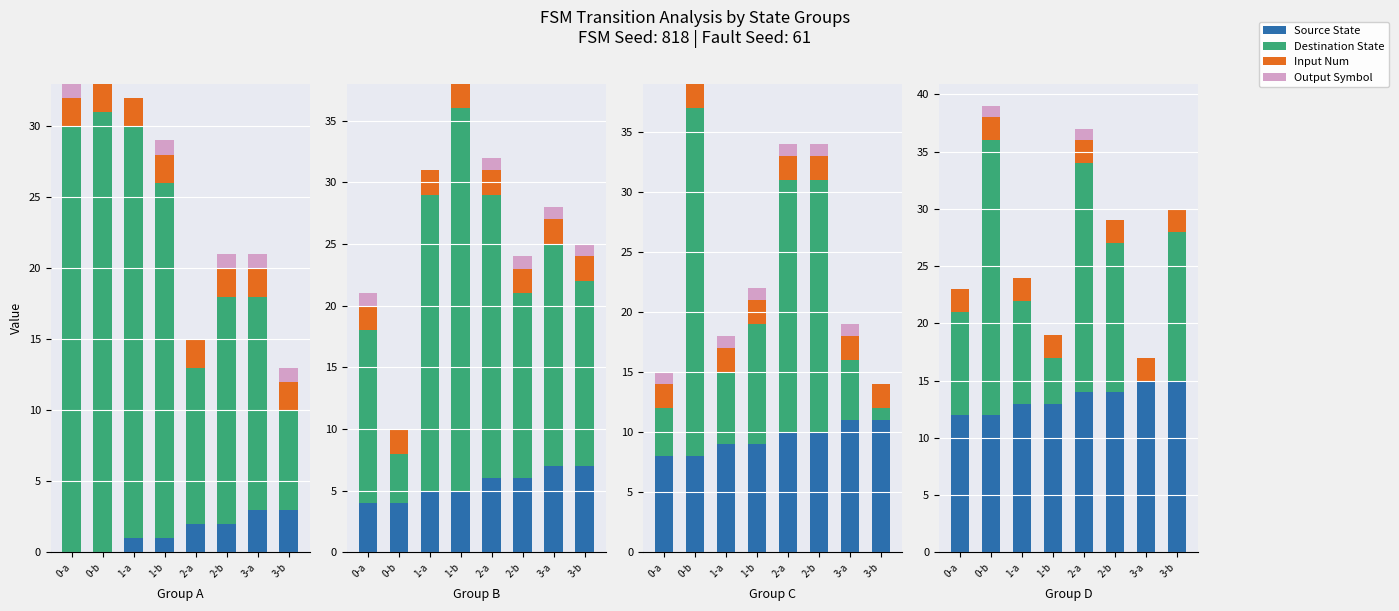

What is the label of the 5th bar from the left?

2-a